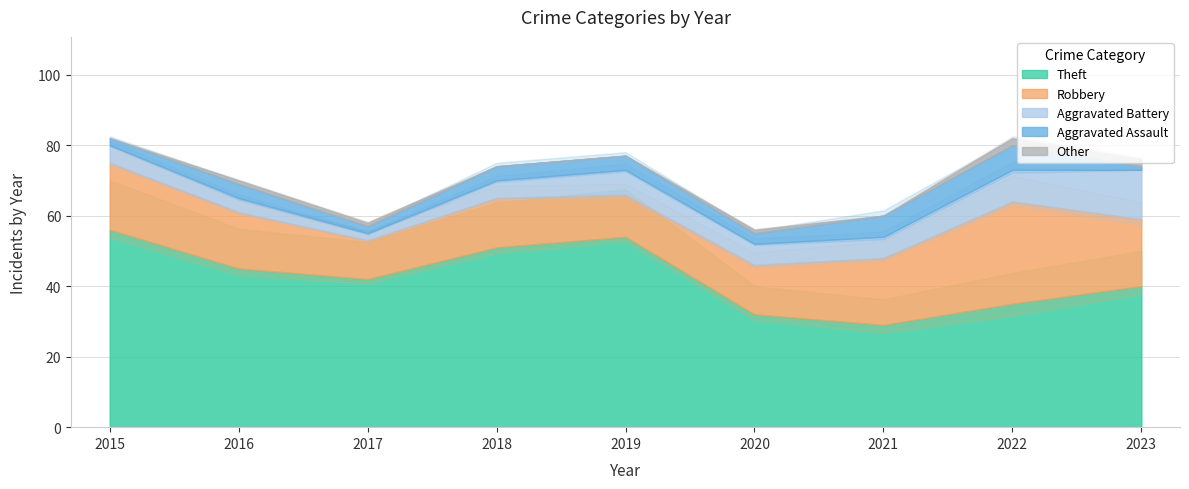

Which series has the widest spread of values?

Theft